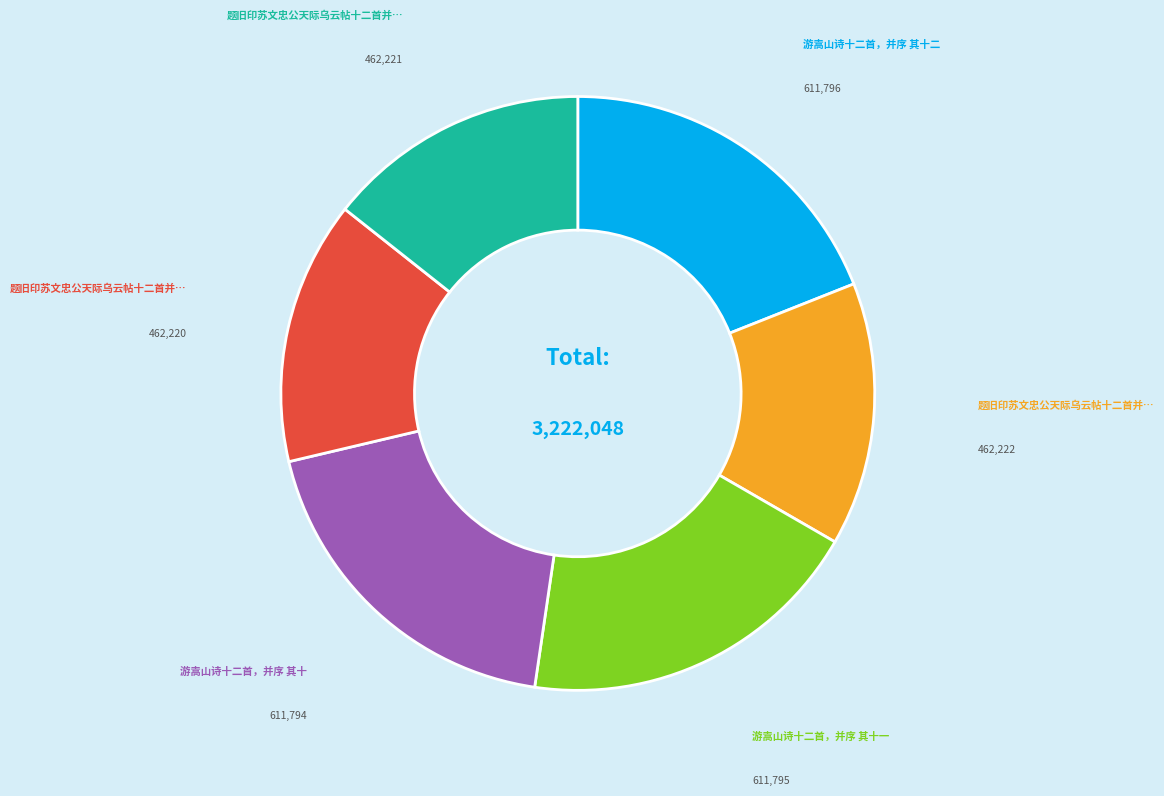

Does any single category account for the majority?

No